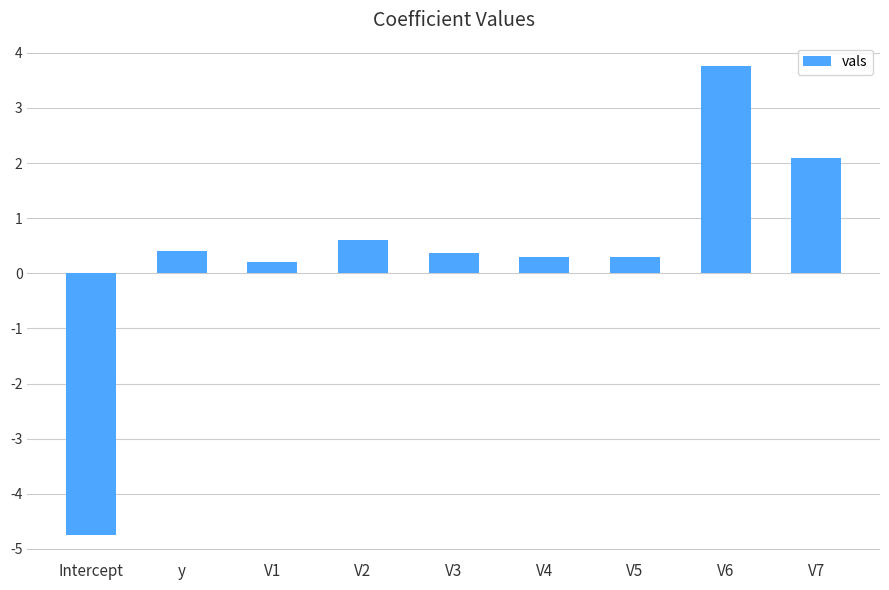

The chart shows a value of 1.3 at V7. True or false?

False